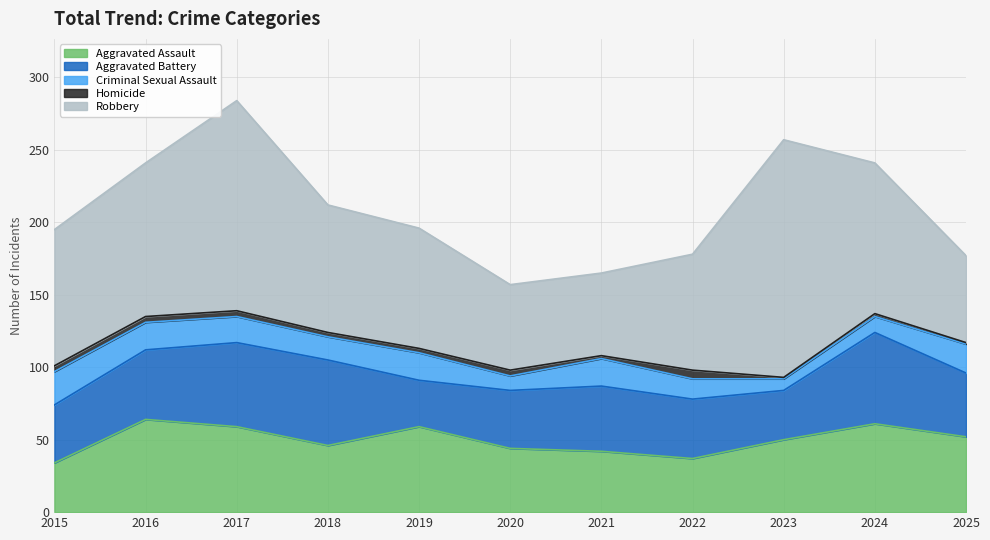

Which series changed the most between 2015 and 2018?

Aggravated Battery